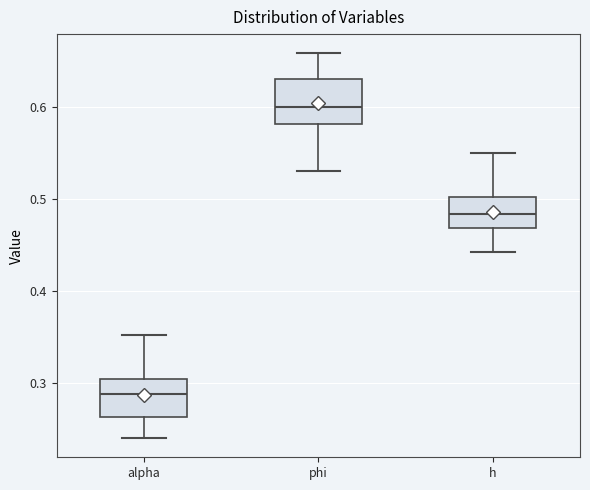

Which box has the lowest median line?

alpha